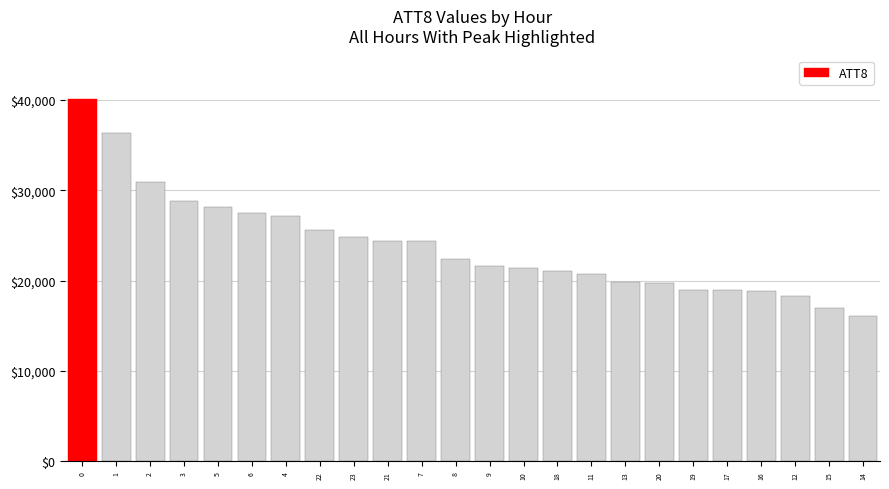

Which label corresponds to the smallest value in the chart?

14